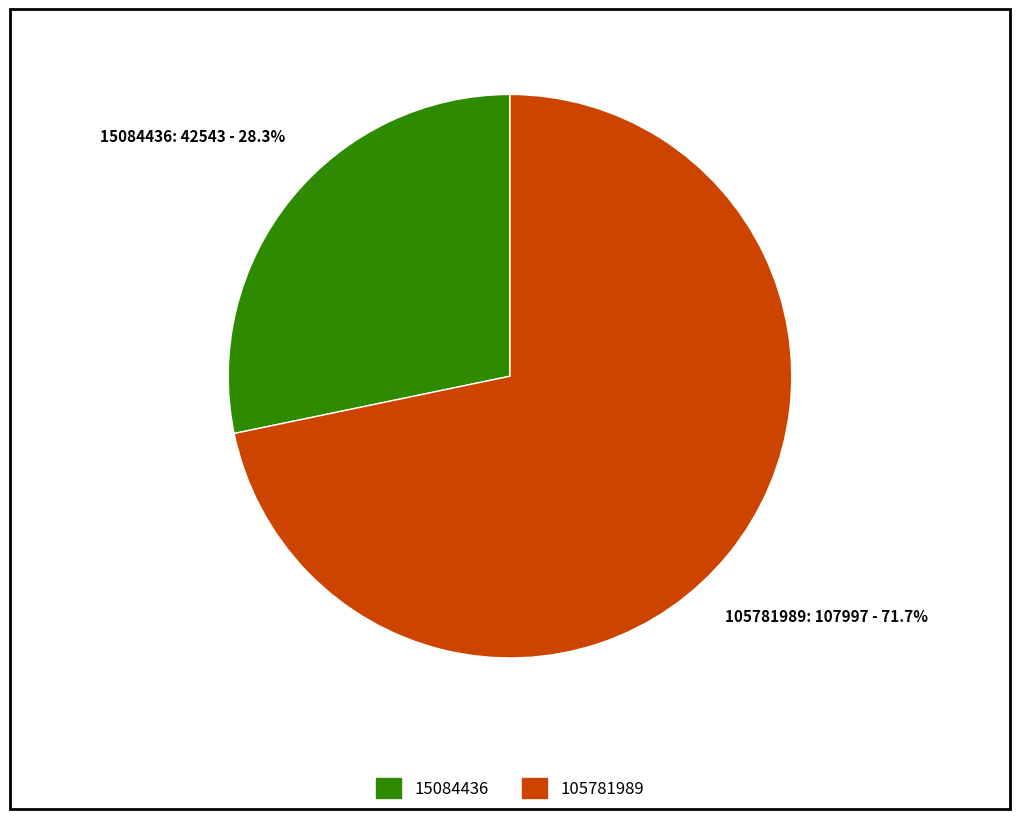

How many segments does this pie chart have?

2